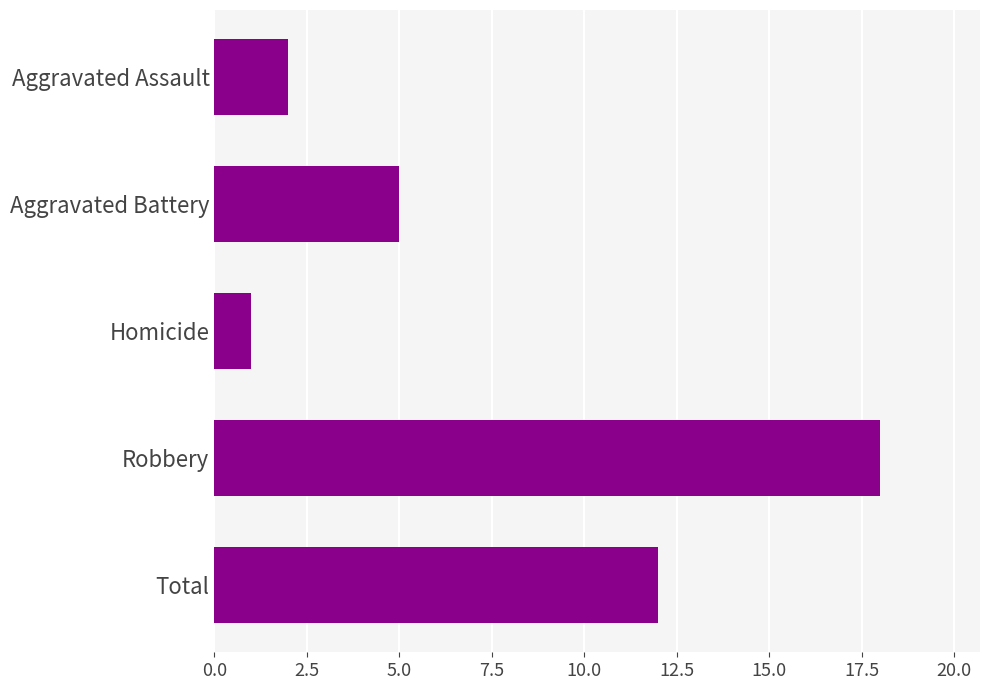

What is the greatest value displayed?

18